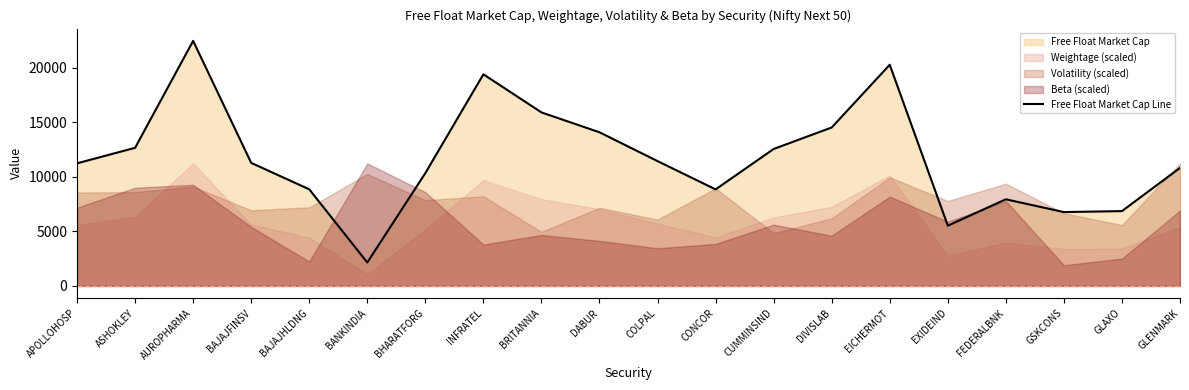

What is the difference between the maximum and second lowest values?

16930.7